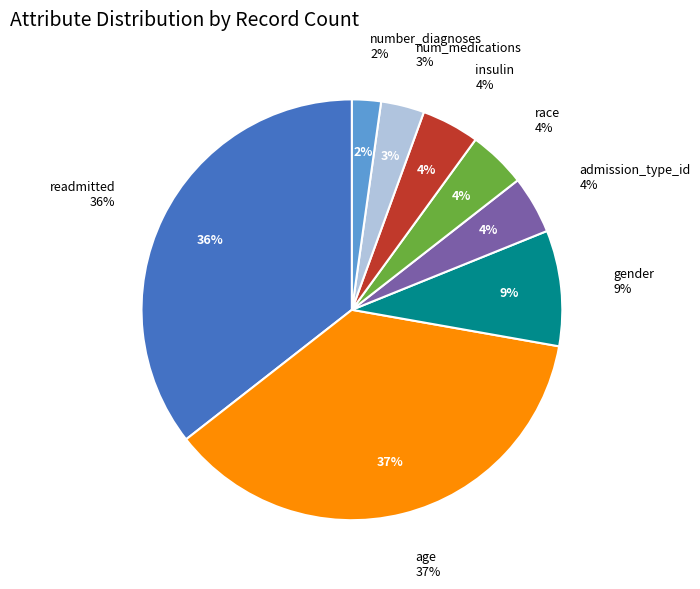

To the nearest percent, what is the difference between the num_medications and age slice percentages?

33%